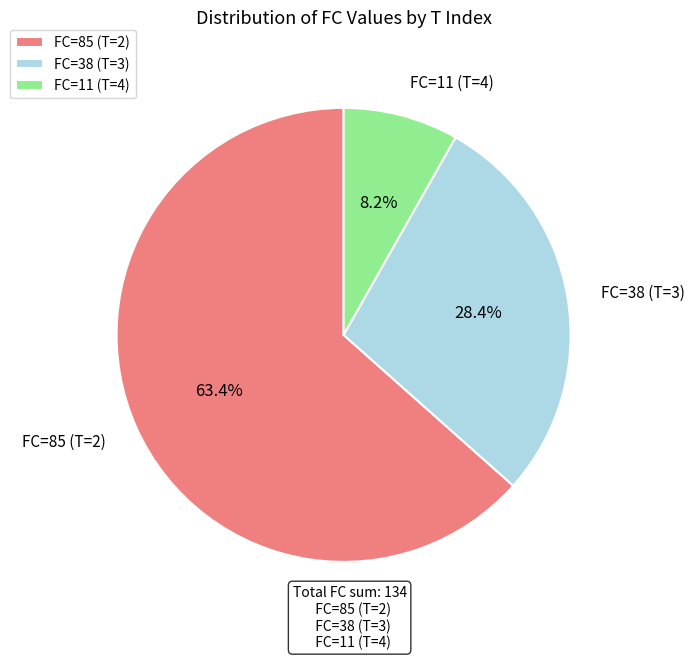

Approximately how many times larger is the value at FC=85 (T=2) compared to FC=11 (T=4)?

7.7